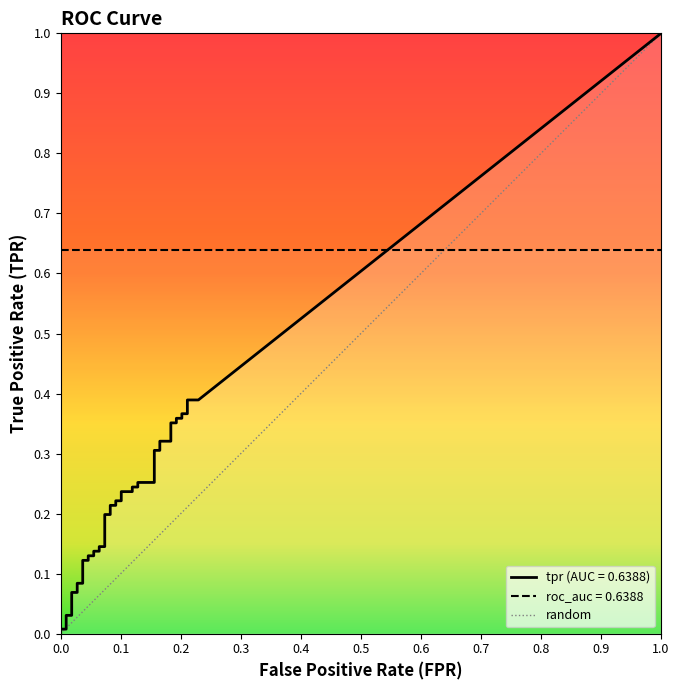

What is the sum of all values?

1